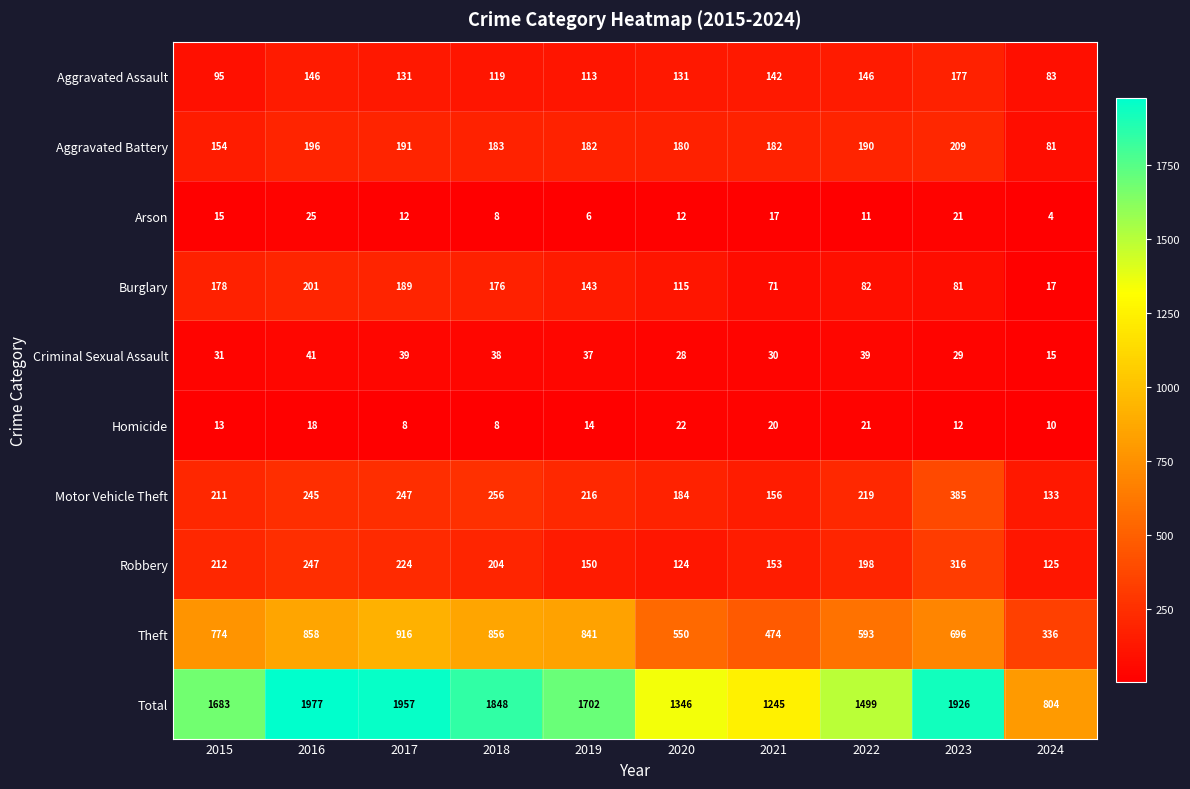

At which category is the sum across all series the highest?

2016